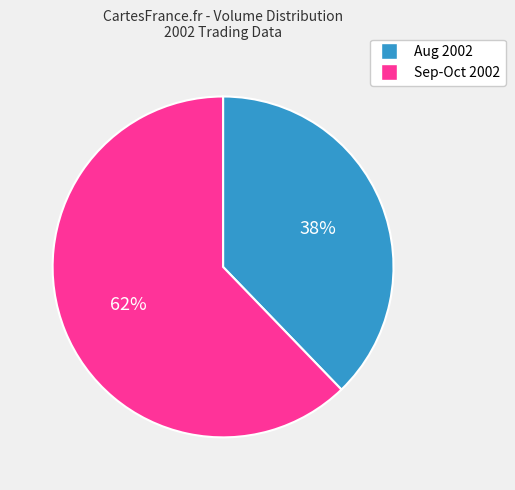

Is there a majority slice in this chart?

Yes